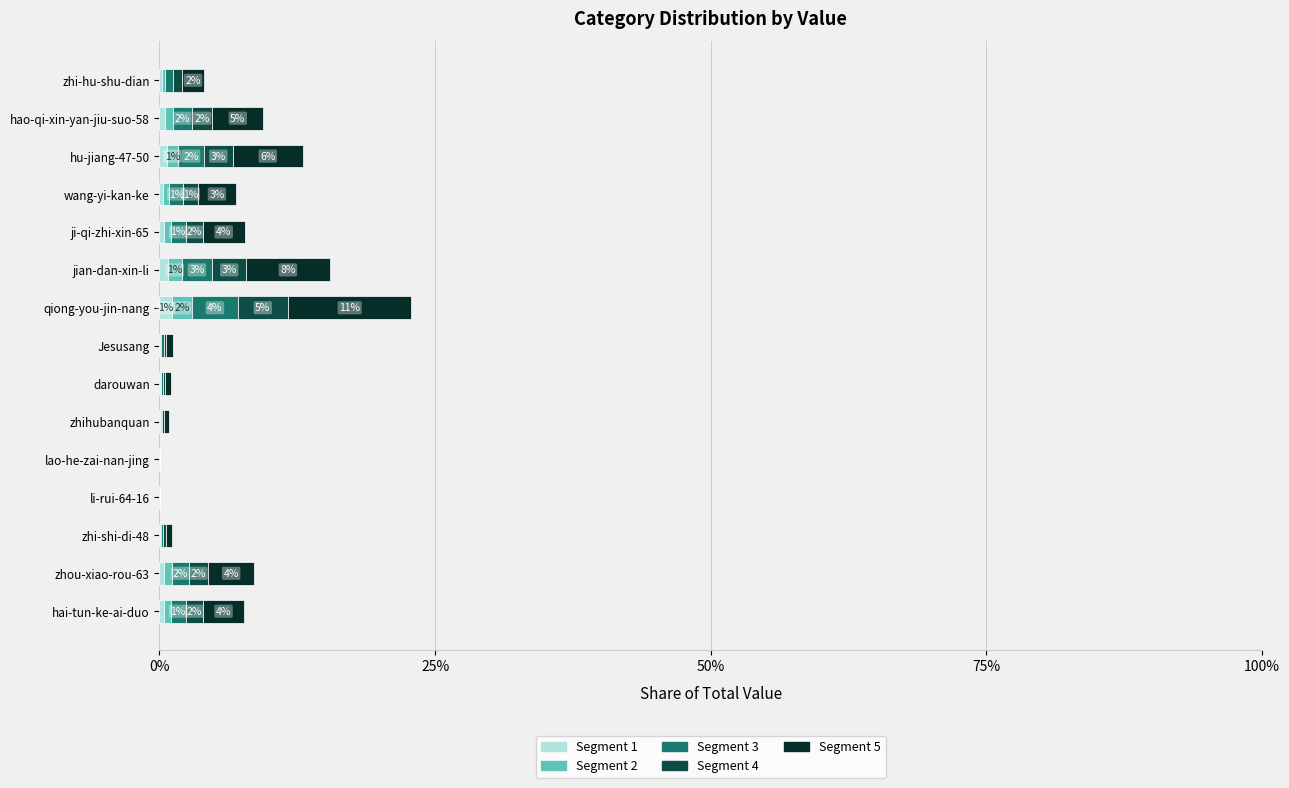

Count the number of data series in this chart.

5